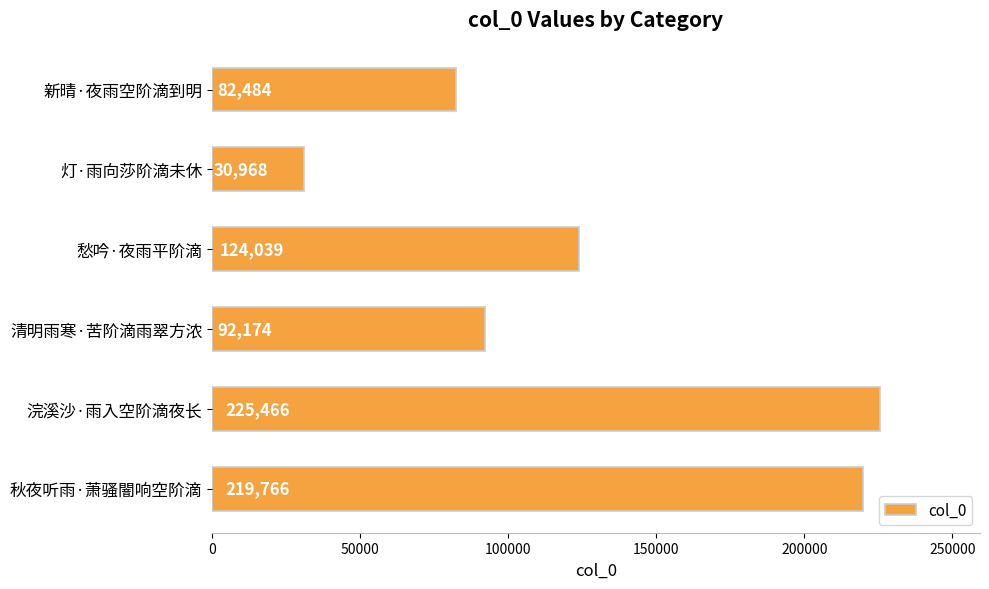

How many values are below 124039?

3